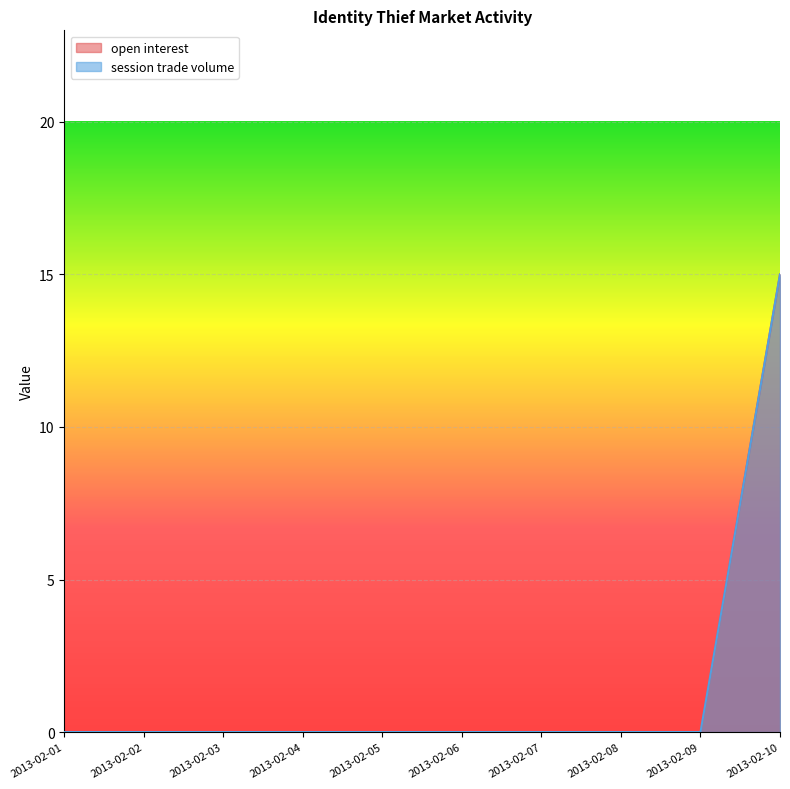

How many data points in open interest are above 0?

1